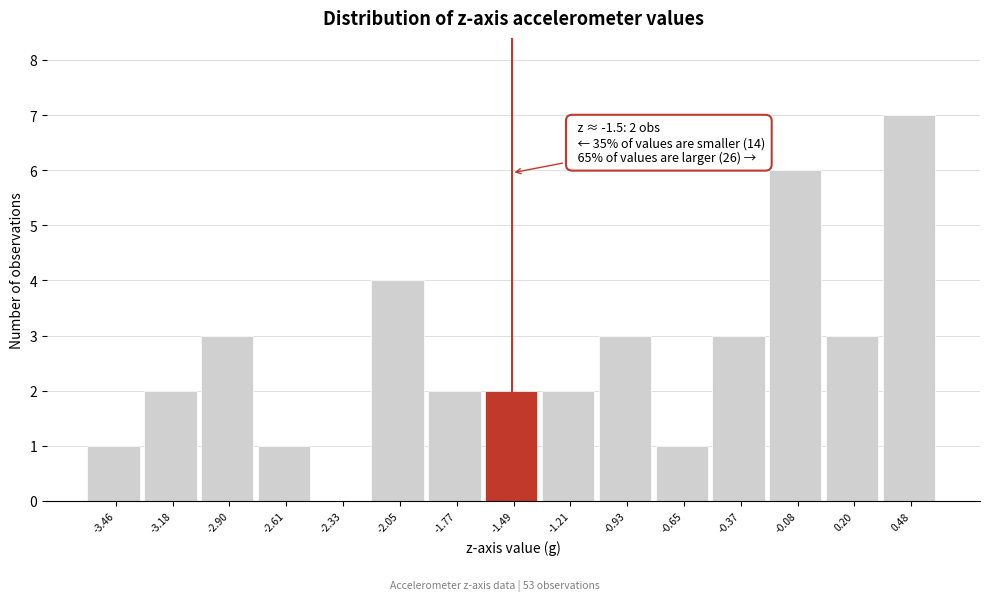

Over which range of the x-axis is the bar tallest?

0.35 to 0.60